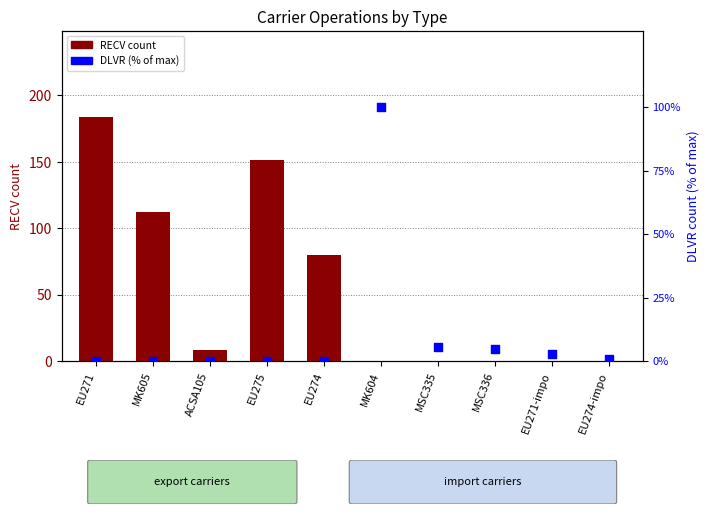

Is the value of RECV count at MK604 greater than the value of DLVR (% of max) at MSC335?

No